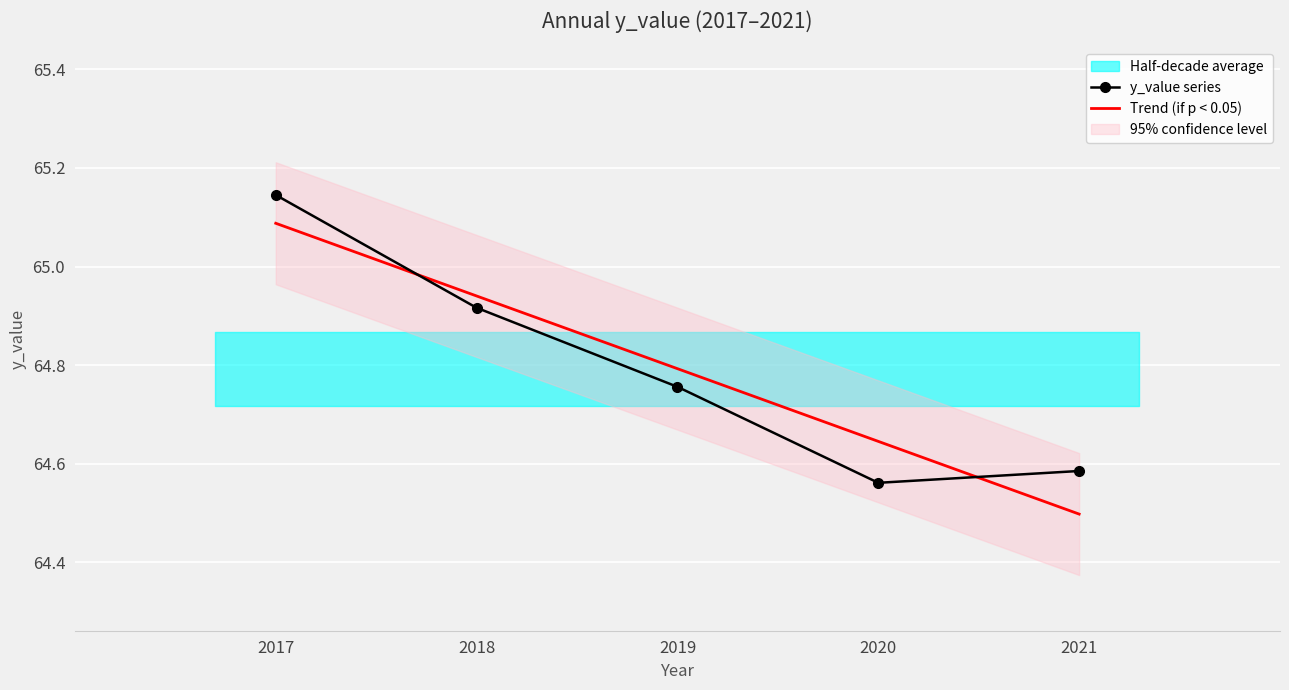

How many lines are shown in the chart?

1